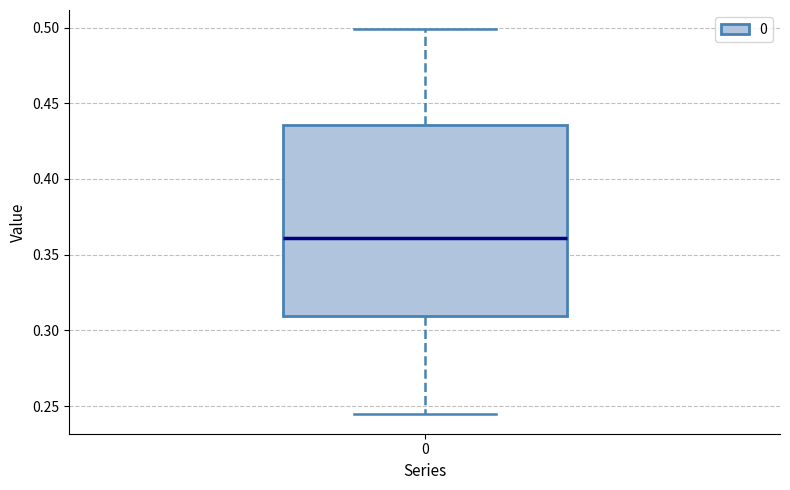

Transcribe this box plot: give where the median line is, the range the box spans, and where the two whiskers end, as read against the y-axis. The values are not printed on the chart, so give them approximately, as read against the axis.

median 0.360, box 0.310 to 0.435, whiskers 0.245 to 0.500